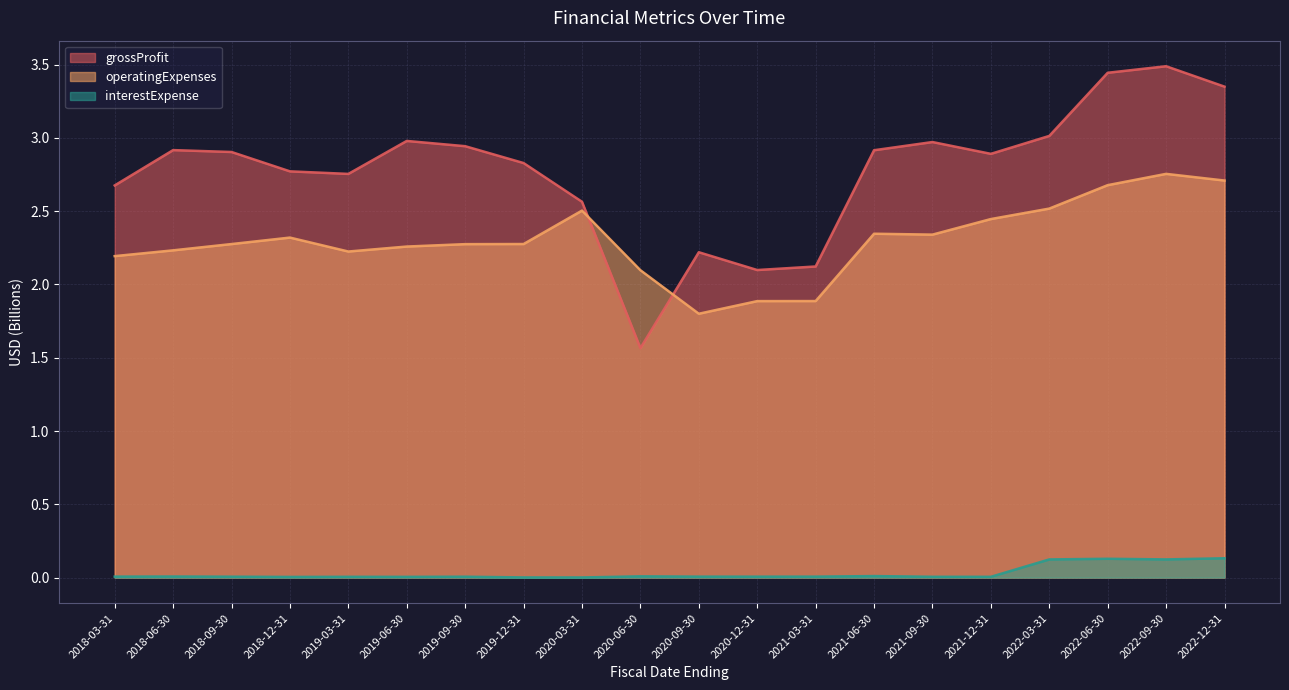

List the series in order of their peak value, lowest first.

interestExpense, operatingExpenses, grossProfit